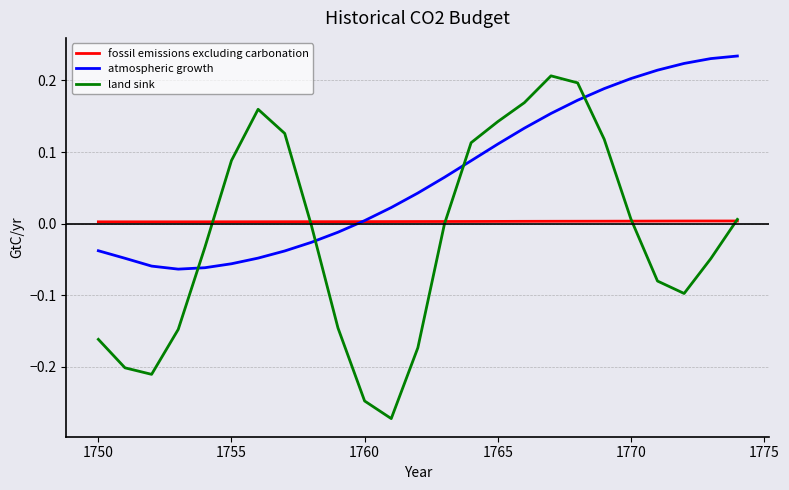

What are all the series names shown in the legend?

fossil emissions excluding carbonation, atmospheric growth, land sink